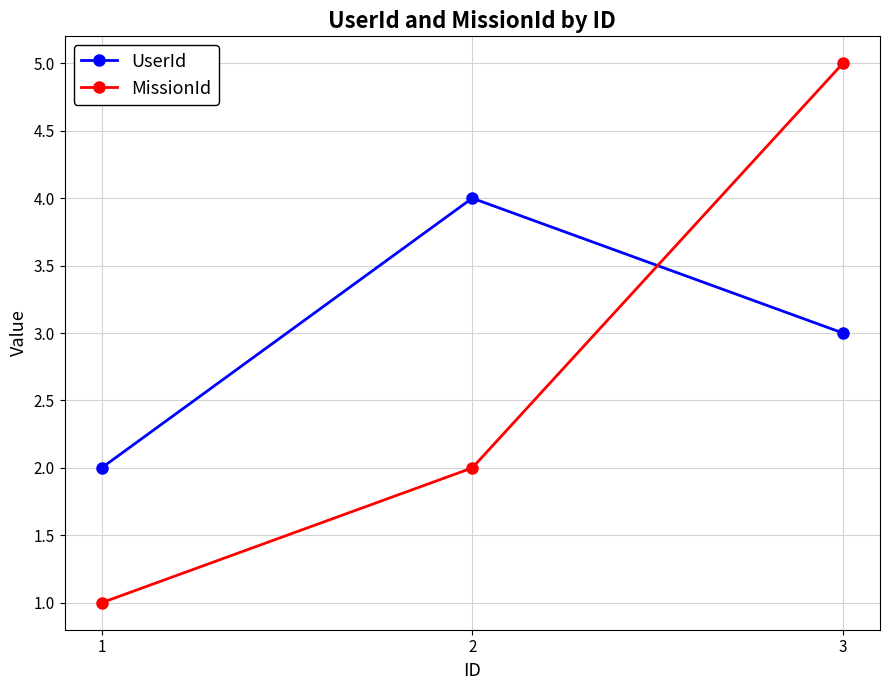

At how many categories does at least one series exceed 1?

3